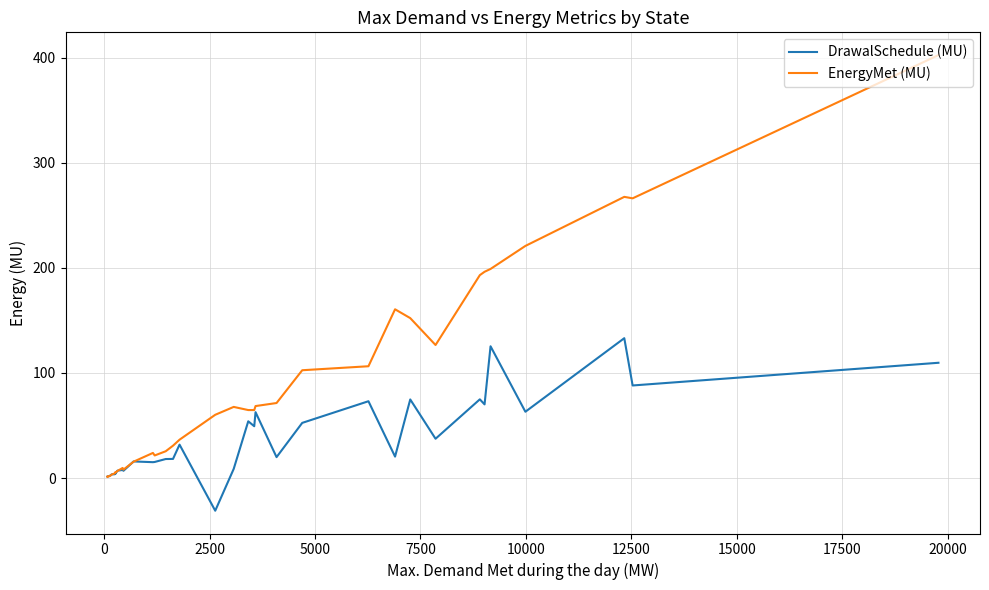

How many values in the EnergyMet (MU) series are below 60?

18